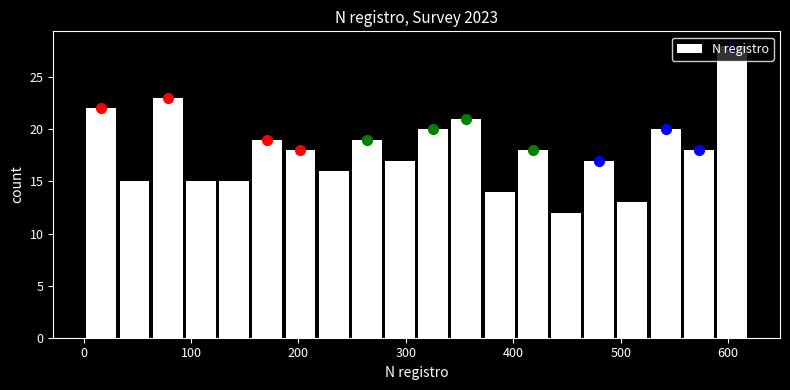

Read against the x-axis, roughly where is the centre of the tallest bar?

600